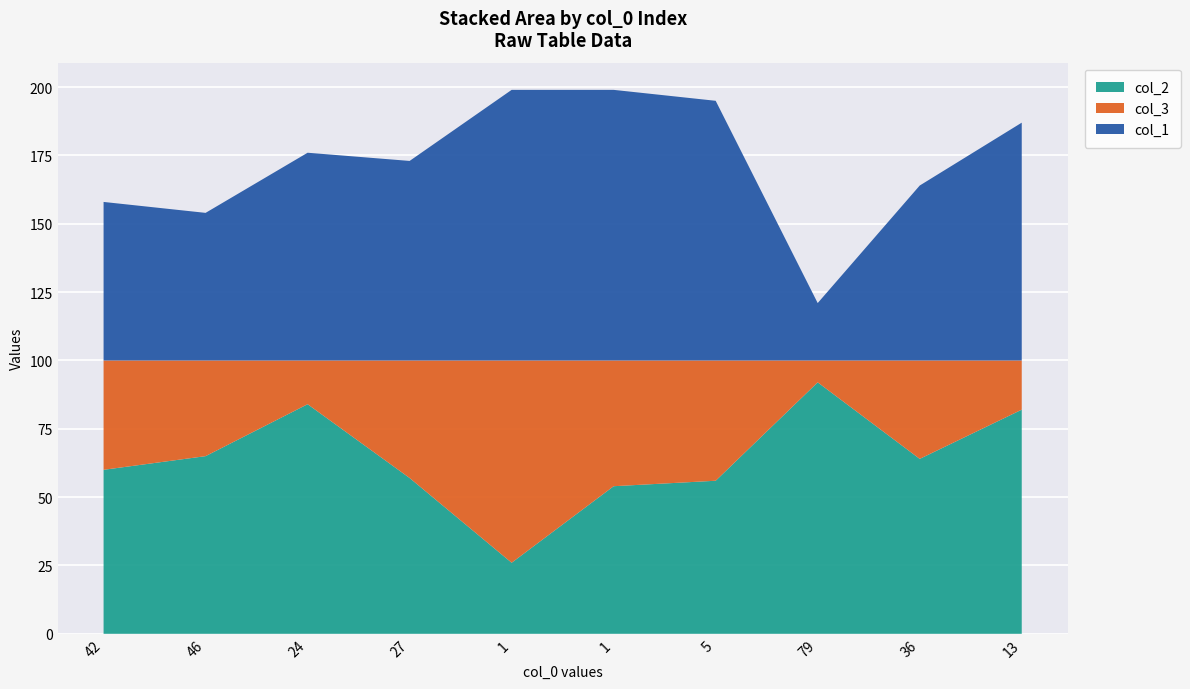

Reading left to right, extract all data points from this chart.

col_2: 42=60	46=65	24=84	27=57	1=26	1=54	5=56	79=92	36=64	13=82
col_3: 42=40	46=35	24=16	27=43	1=74	1=46	5=44	79=8	36=36	13=18
col_1: 42=58	46=54	24=76	27=73	1=99	1=99	5=95	79=21	36=64	13=87